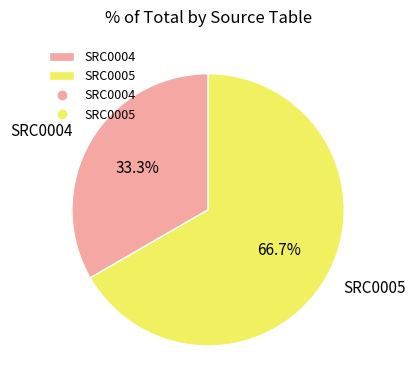

To the nearest percent, what percentage of the pie is SRC0005?

67%